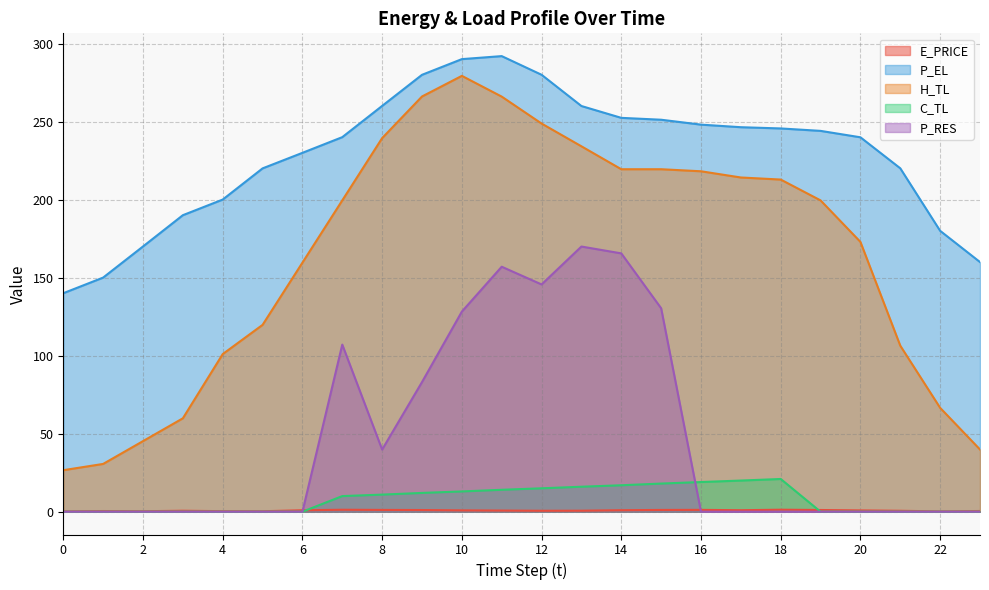

True or false: P_EL and H_TL intersect in this chart.

False